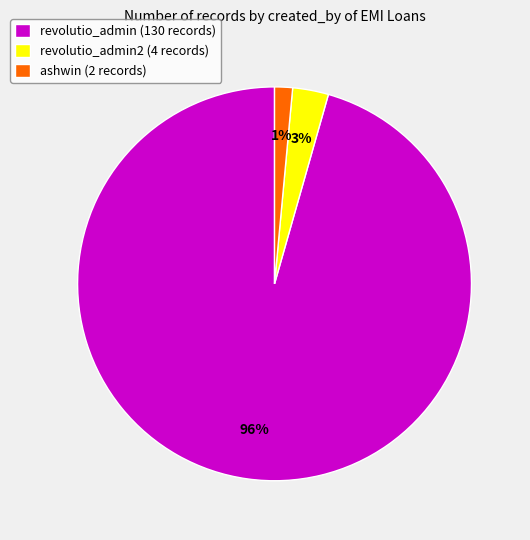

Combined, do revolutio_admin2 (4 records) and ashwin (2 records) account for over 50%?

No